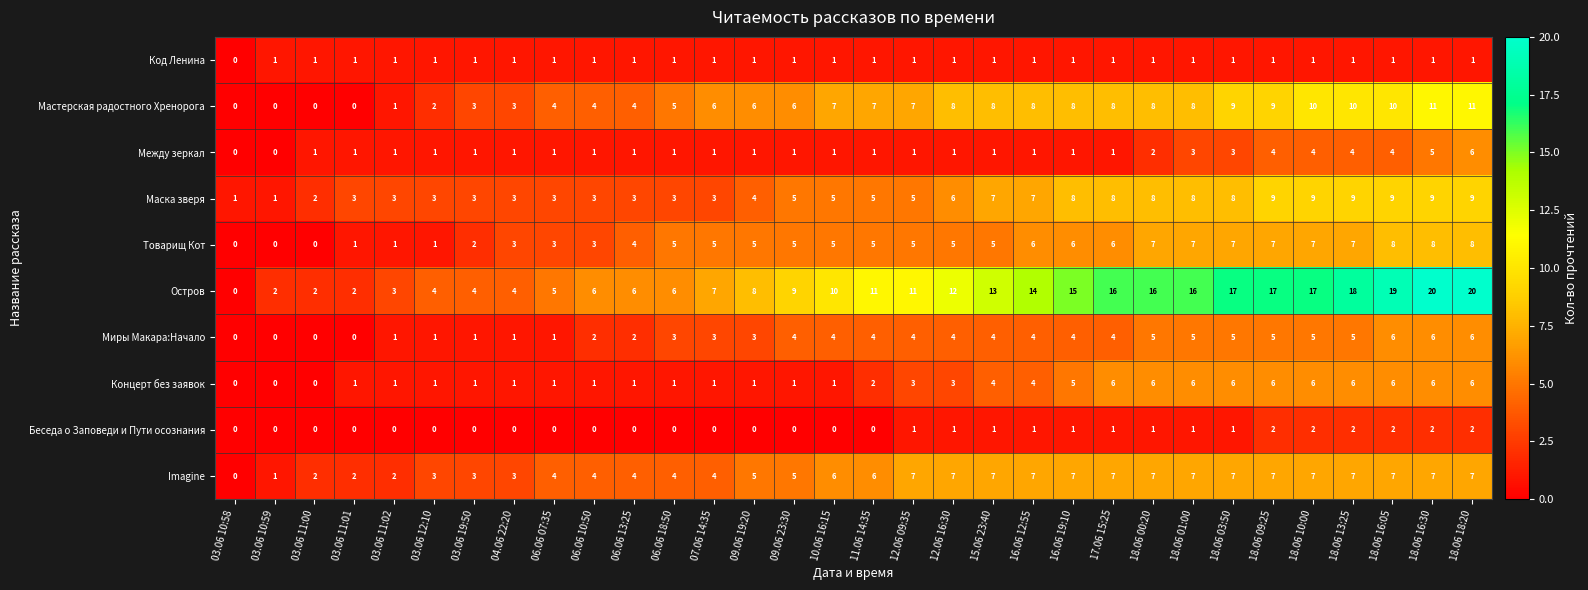

What is the greatest value displayed?

20